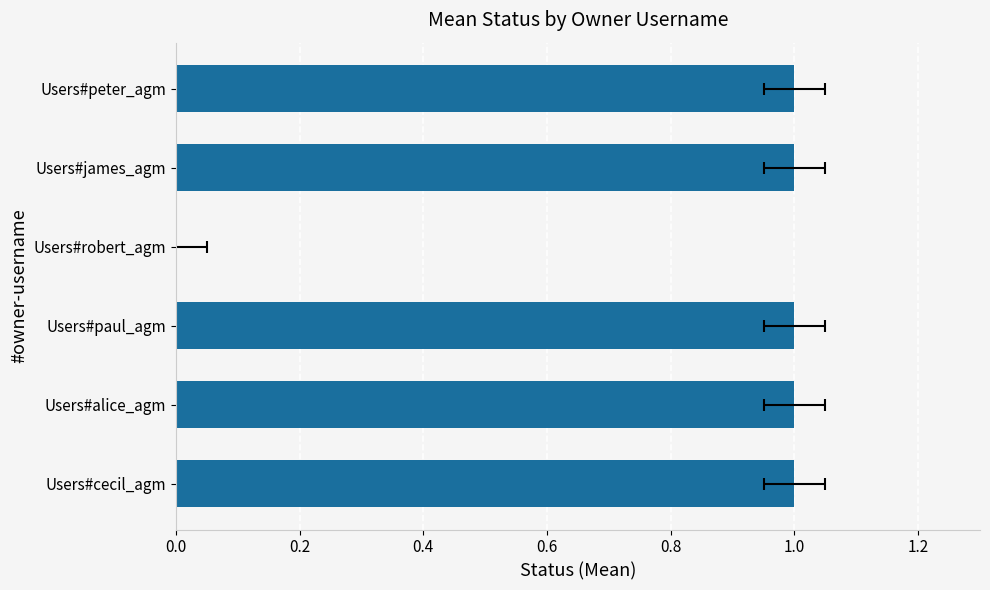

How many values are above zero?

5